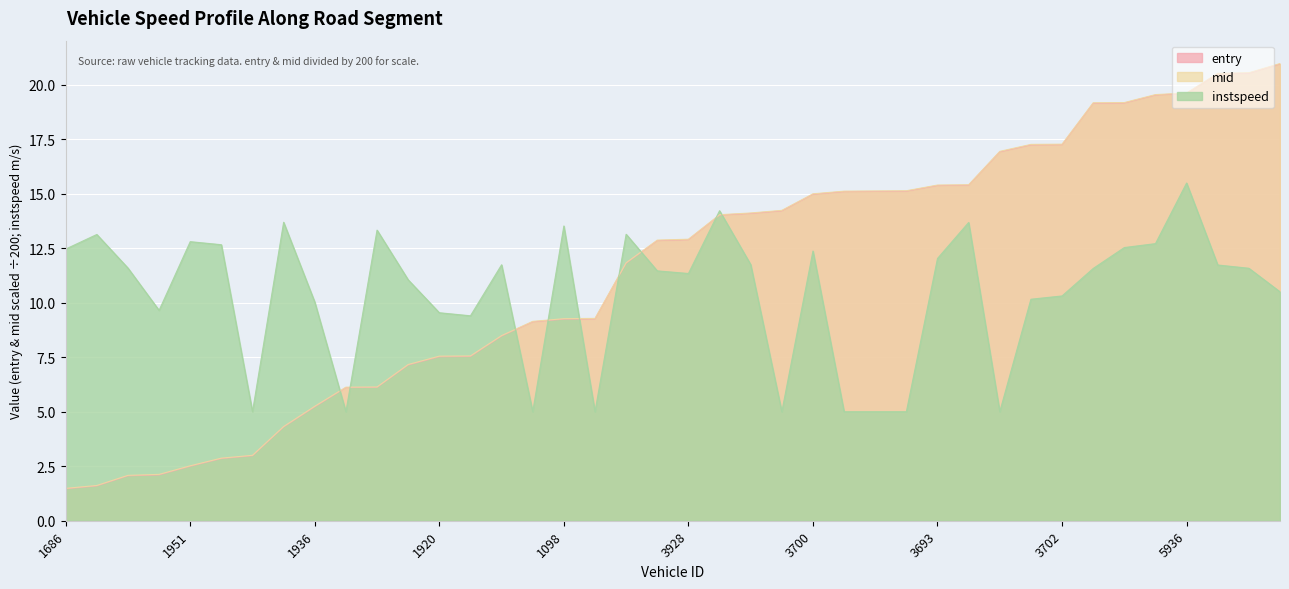

What is the minimum value for instspeed?

5.0